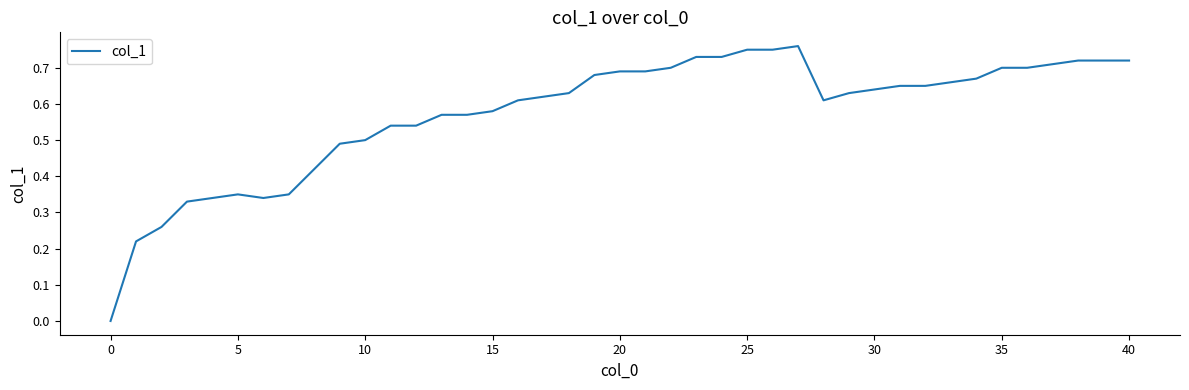

How many series are shown in this chart?

1